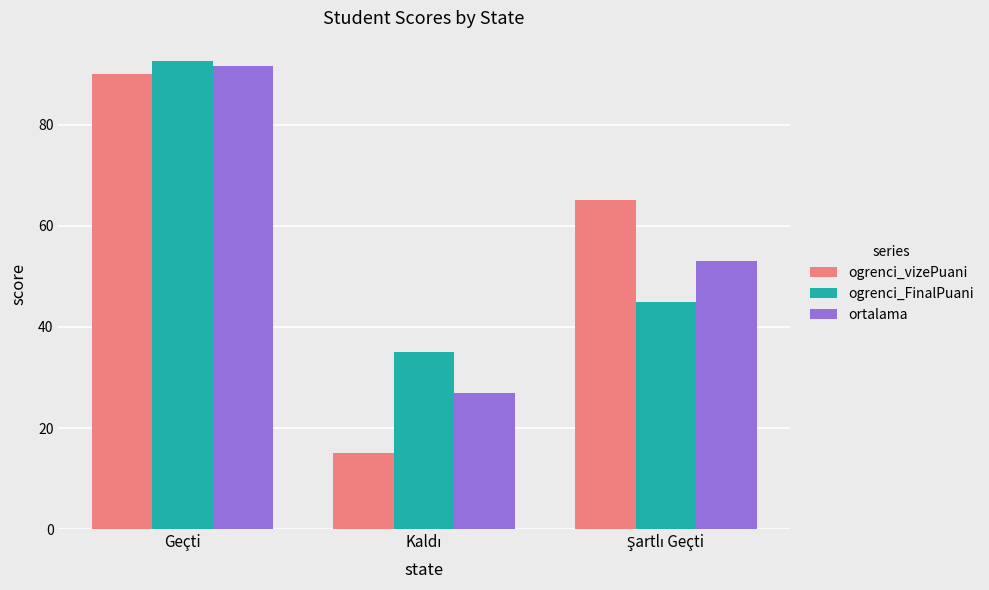

At how many categories does at least one series exceed 68?

1